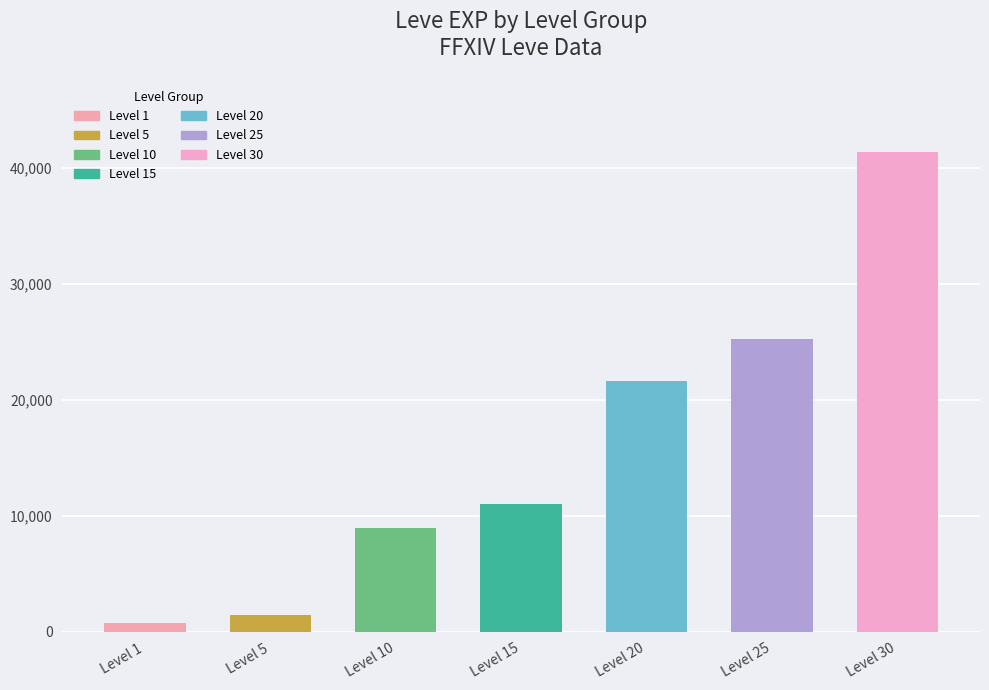

At which label is the value closest to 21105?

Level 20